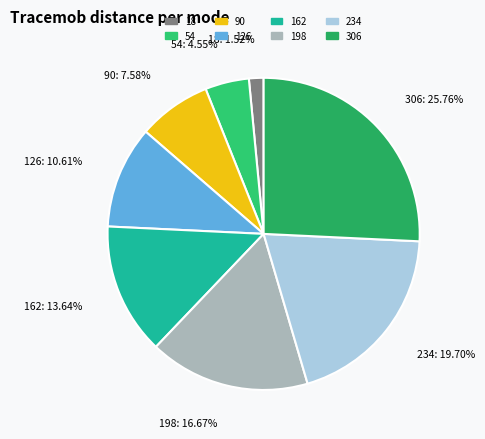

Does 234 represent more than half of the total?

No